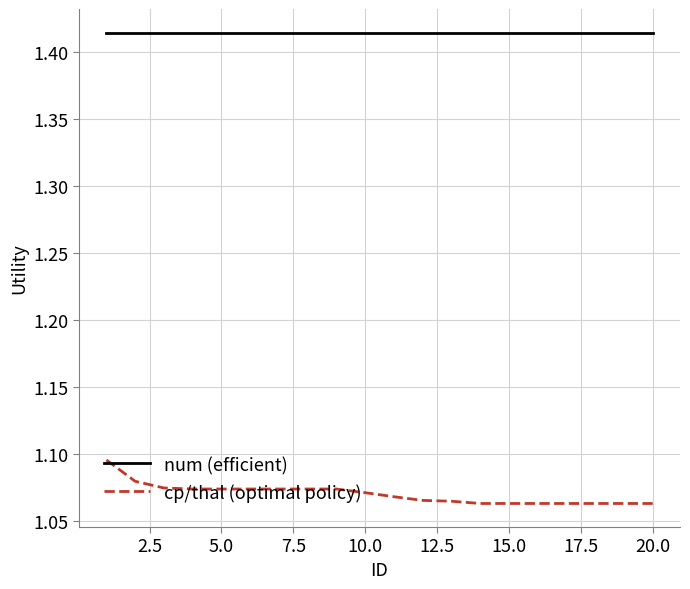

Which series has the largest total across all categories?

num (efficient)